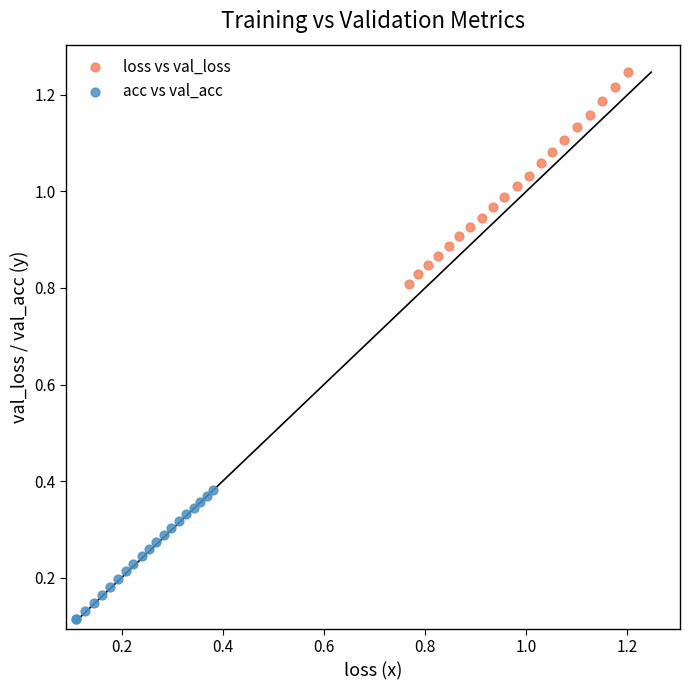

Which series contains the lowest Y value?

acc vs val_acc